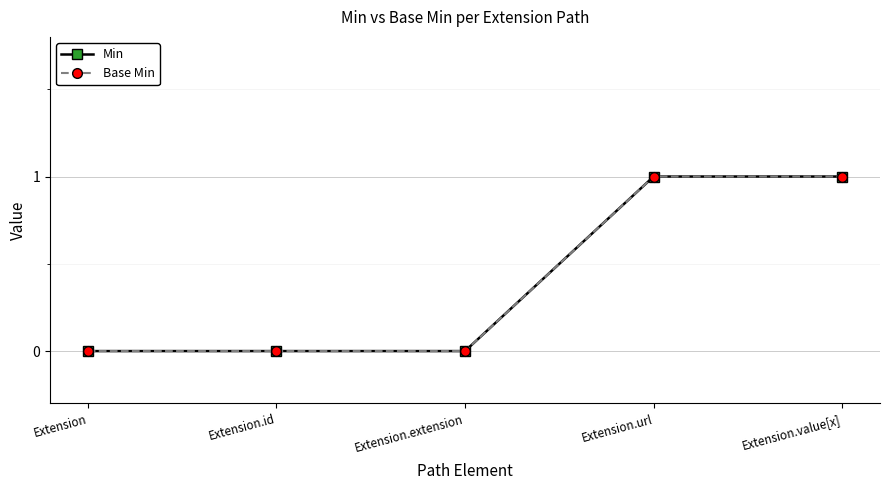

Does the chart have visible grid lines?

Yes